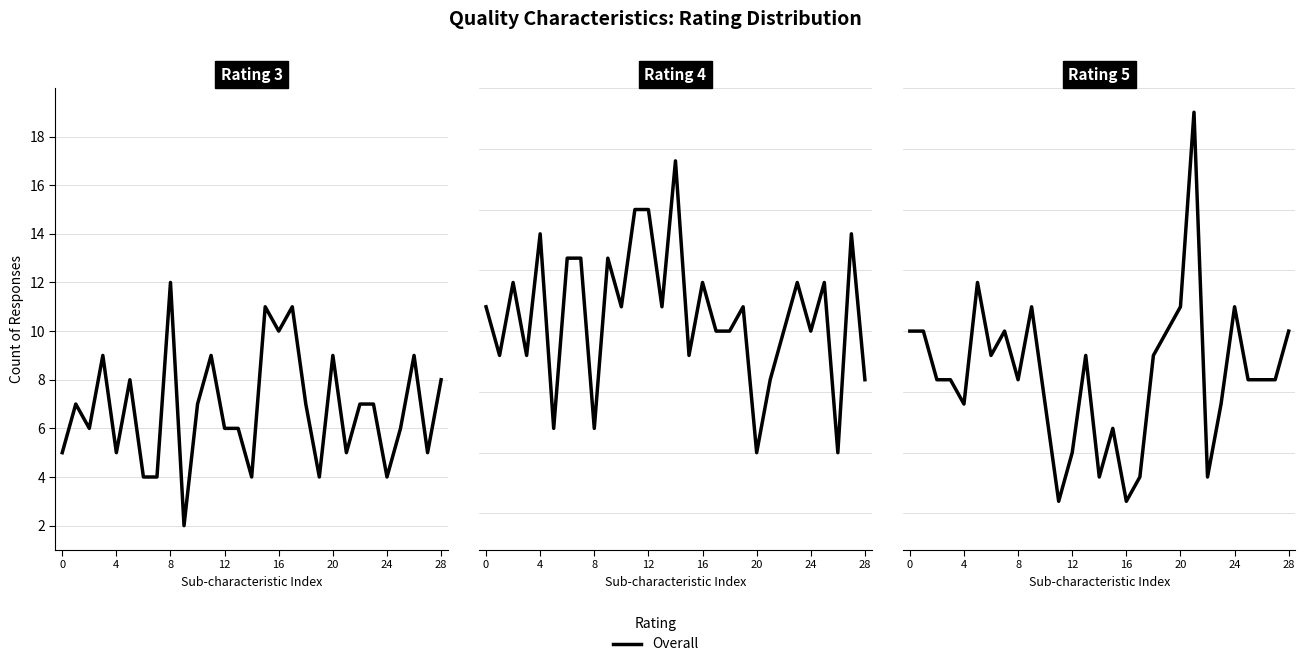

How many times do Rating 3 and Rating 4 cross each other?

12